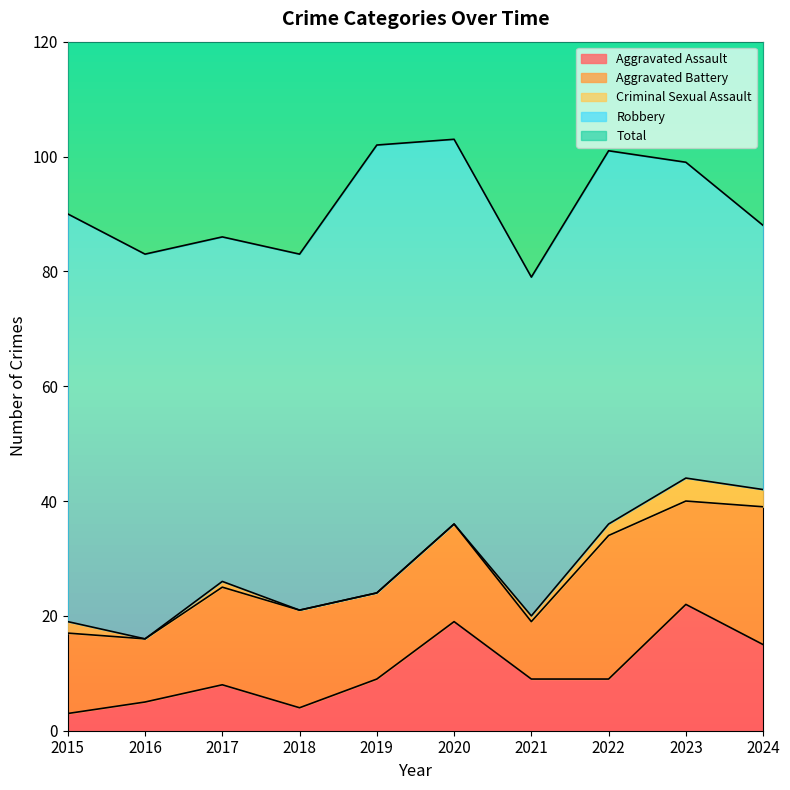

The Criminal Sexual Assault series shows -2 at 2018. True or false?

False